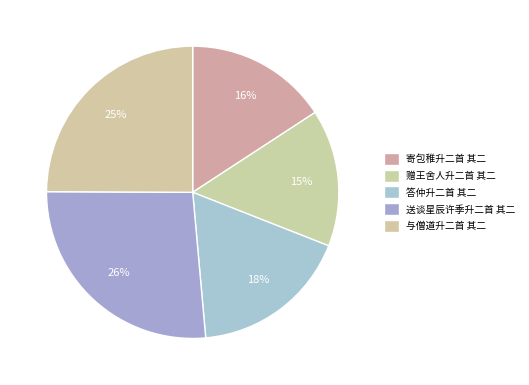

Between 寄包稚升二首 其二 and 赠王舍人升二首 其二, which is larger?

寄包稚升二首 其二